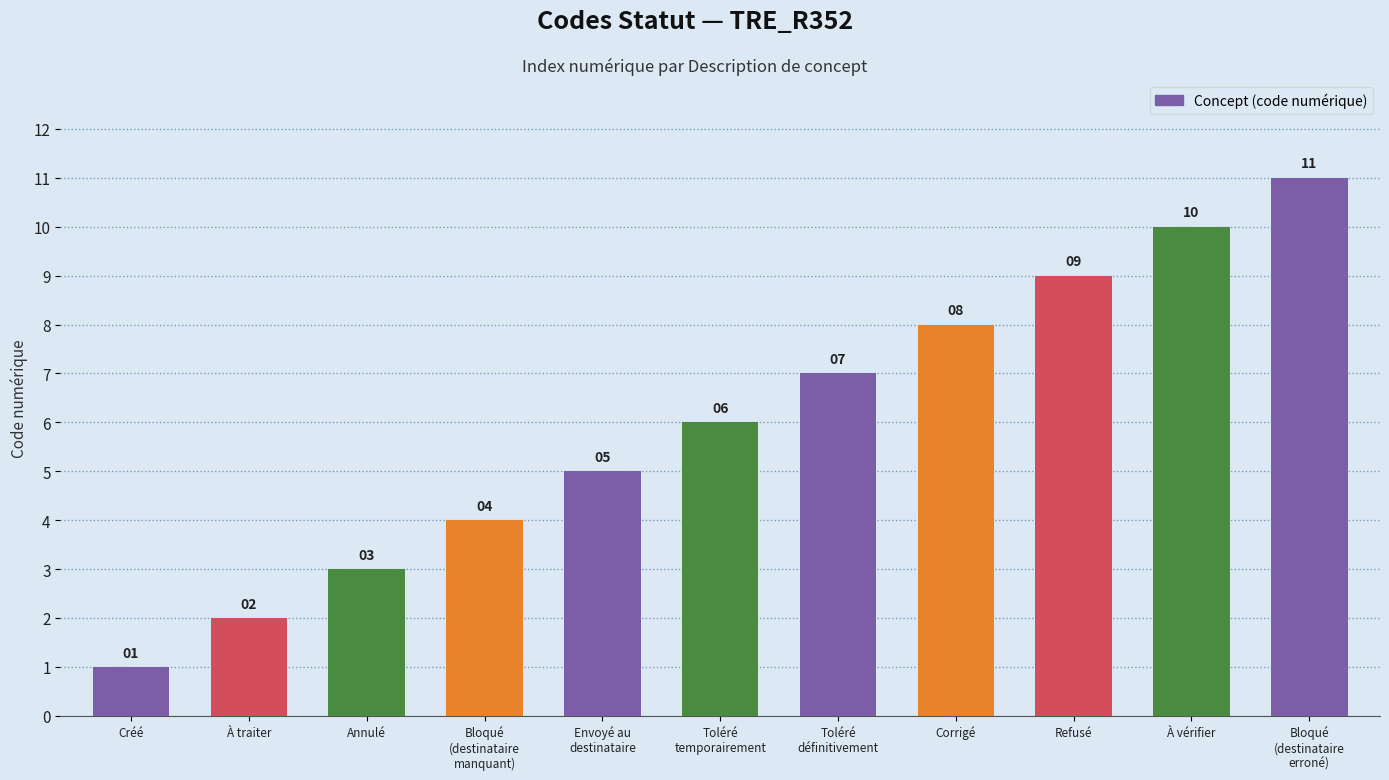

List the labels in order of value, smallest first.

Créé, À traiter, Annulé, Bloqué
(destinataire
manquant), Envoyé au
destinataire, Toléré
temporairement, Toléré
définitivement, Corrigé, Refusé, À vérifier, Bloqué
(destinataire
erroné)